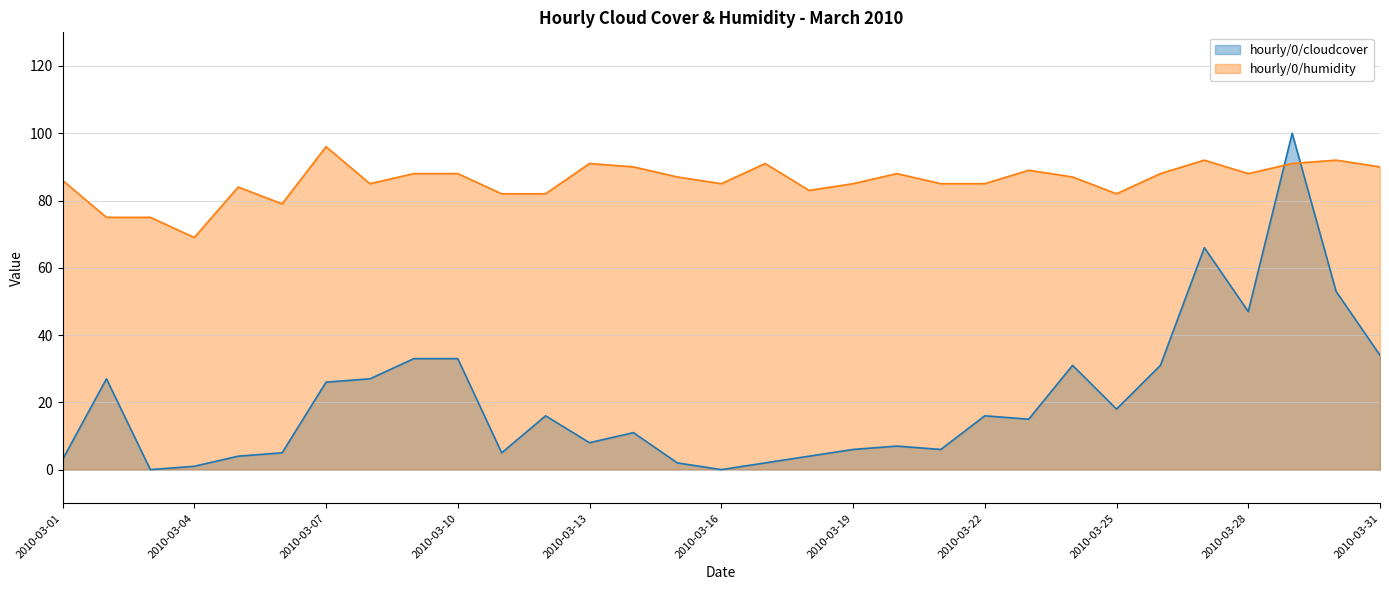

True or false: hourly/0/humidity and hourly/0/cloudcover intersect in this chart.

True